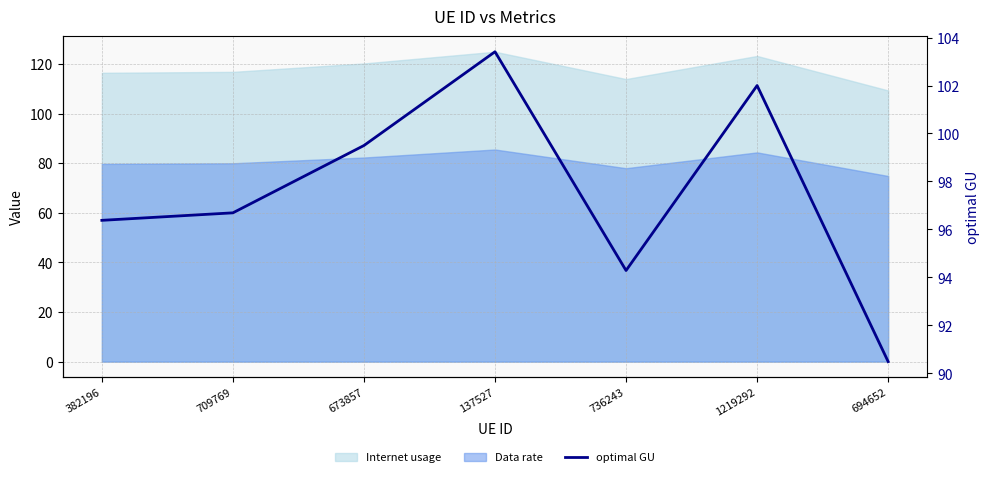

How many lines are shown in the chart?

1